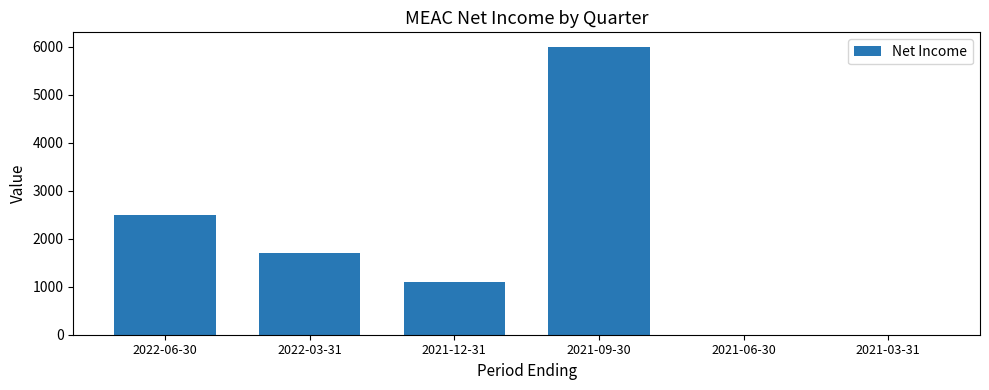

What is the sum of all values?

11300